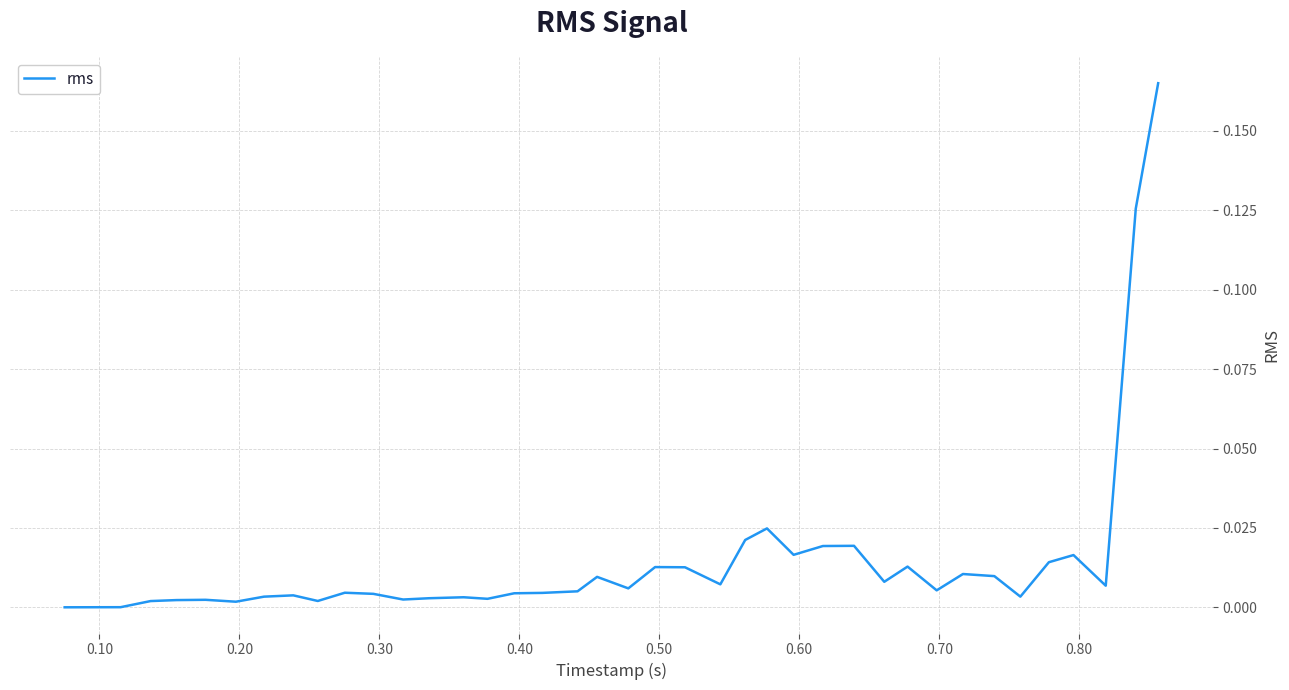

How many lines are shown in the chart?

1